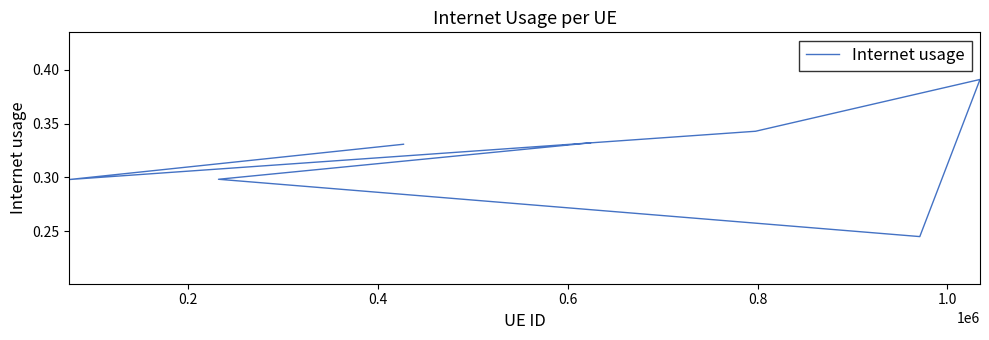

What is the value of the 2nd point from the left?

0.3